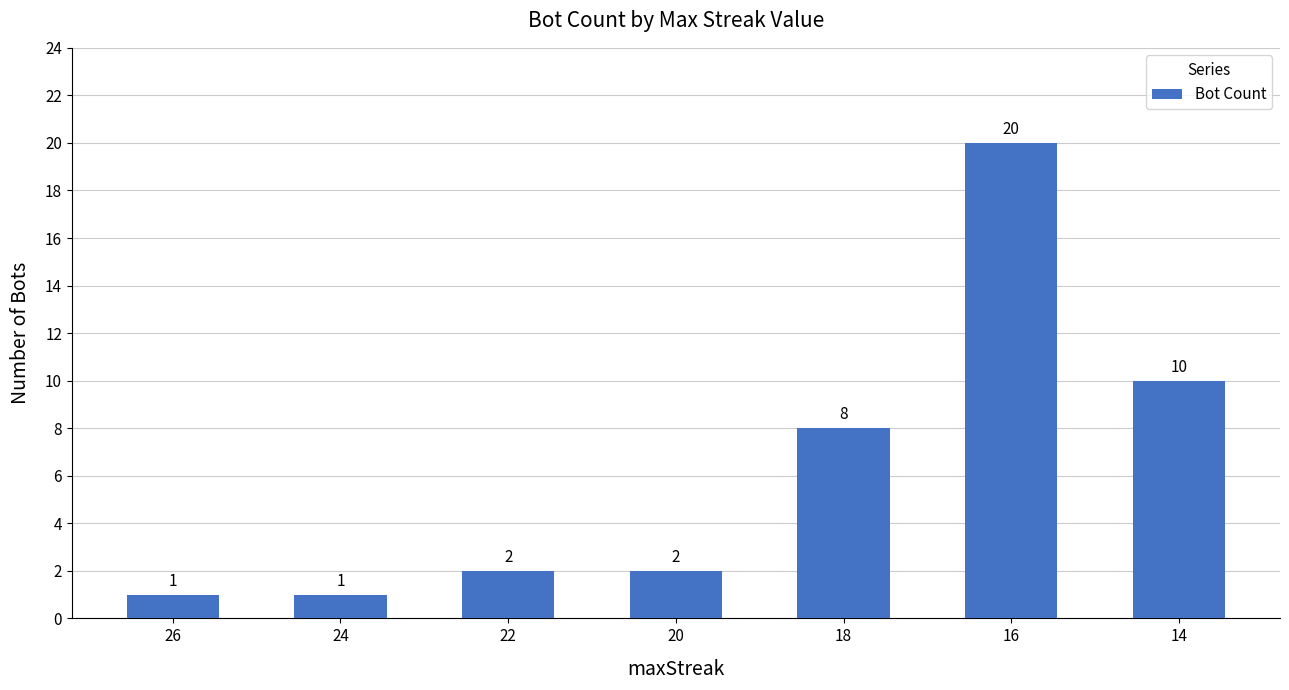

How many data points are less than 2?

2